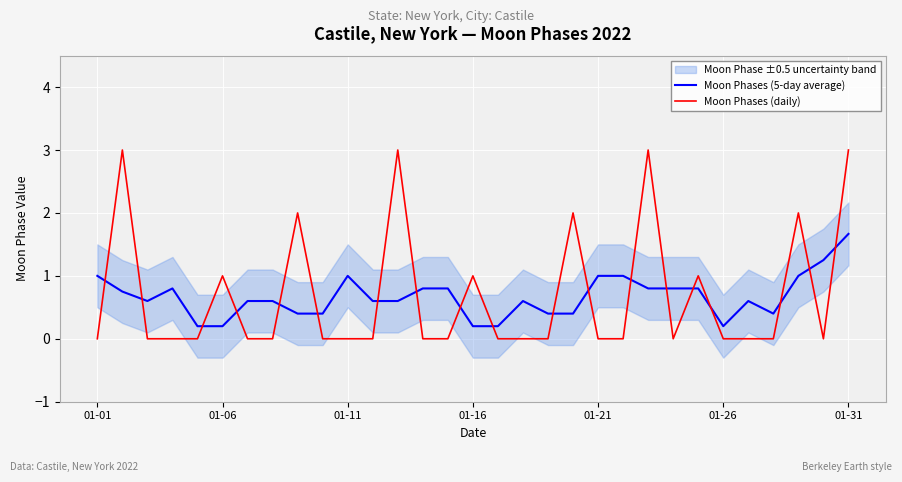

What is the difference between the second highest and second lowest values in the Moon Phases (5-day average) series?

1.1